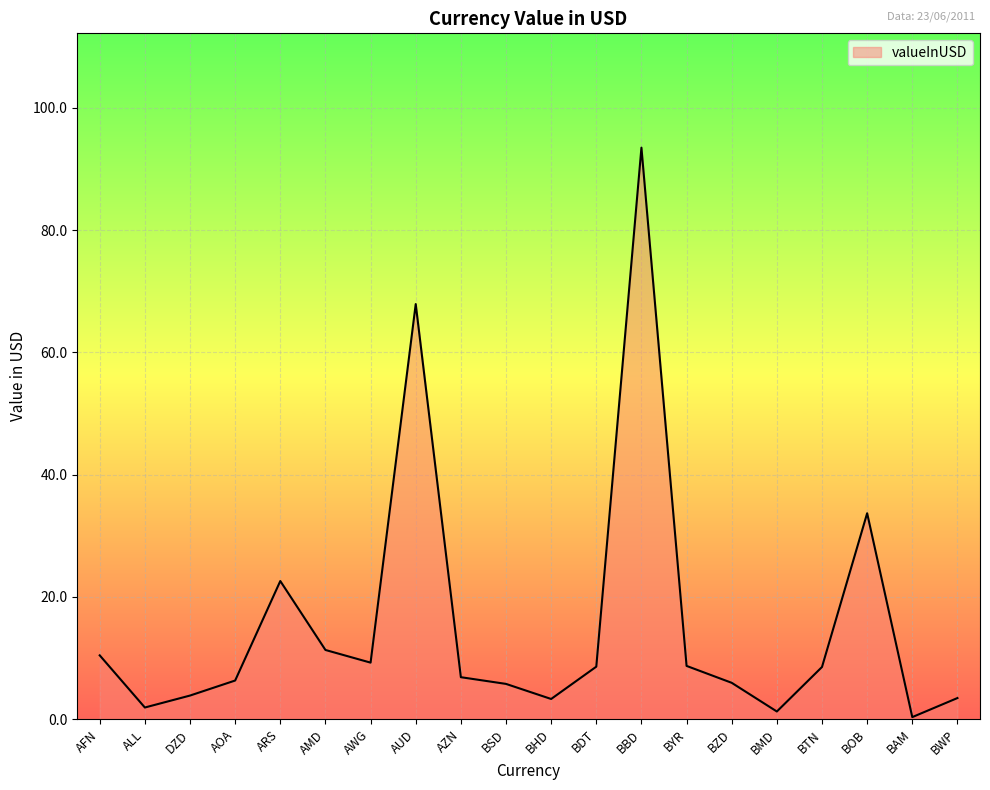

What is the difference between the values at AFN and AUD?

57.5